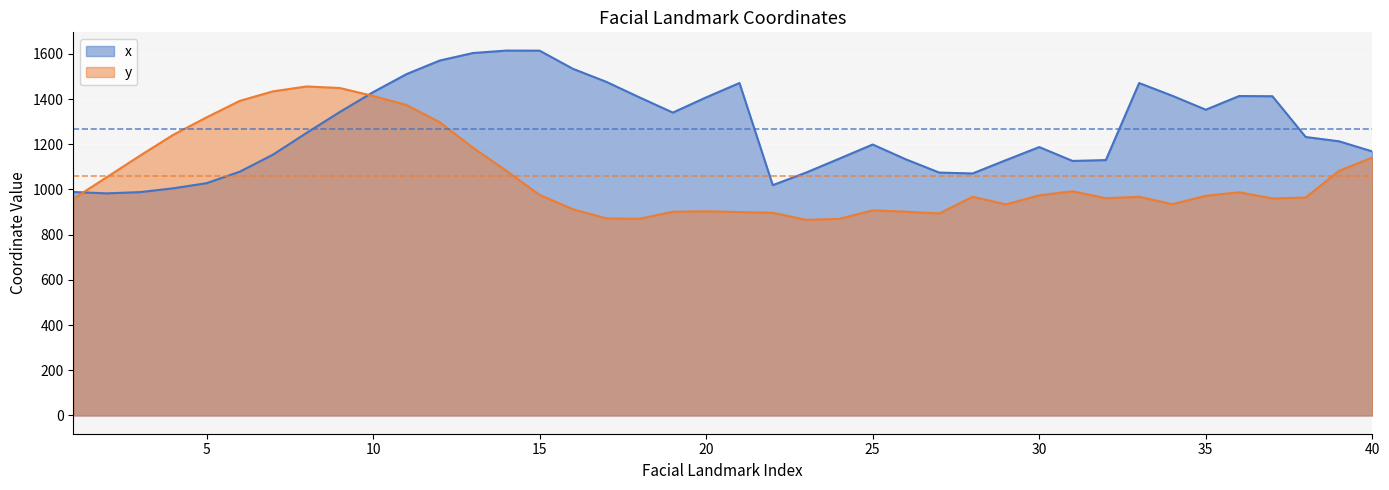

At which category does x reach its first local peak?

14